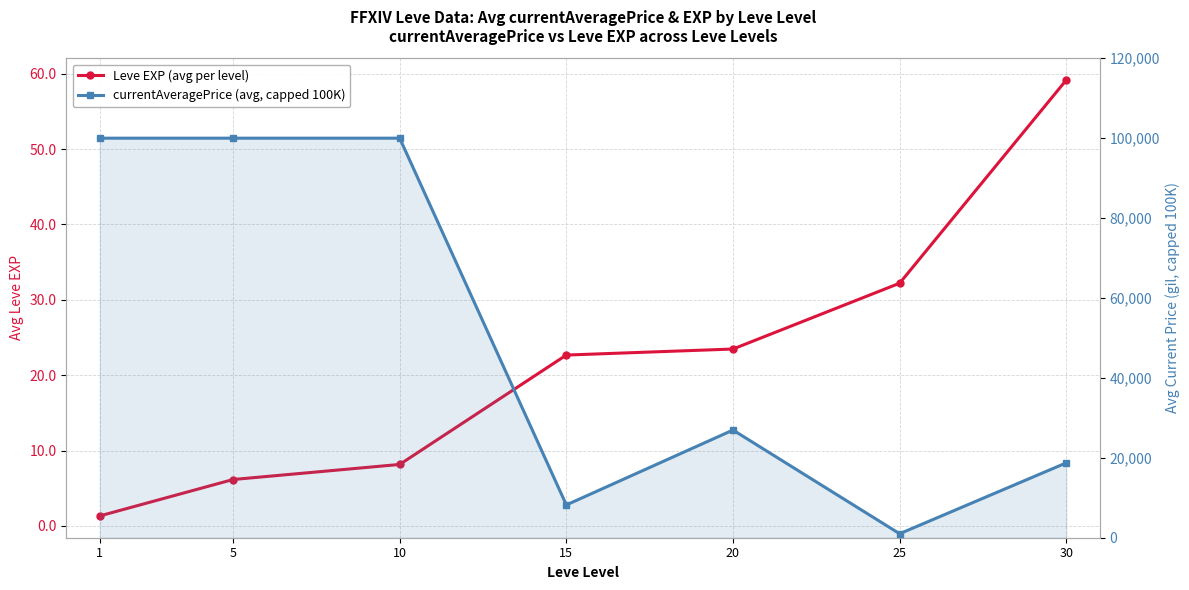

True or false: Leve EXP (avg per level) and currentAveragePrice (avg, capped 100K) intersect in this chart.

False